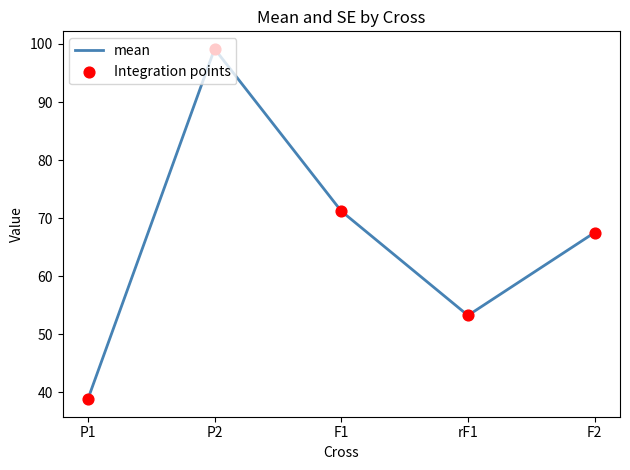

What is the sum of all values?

329.9